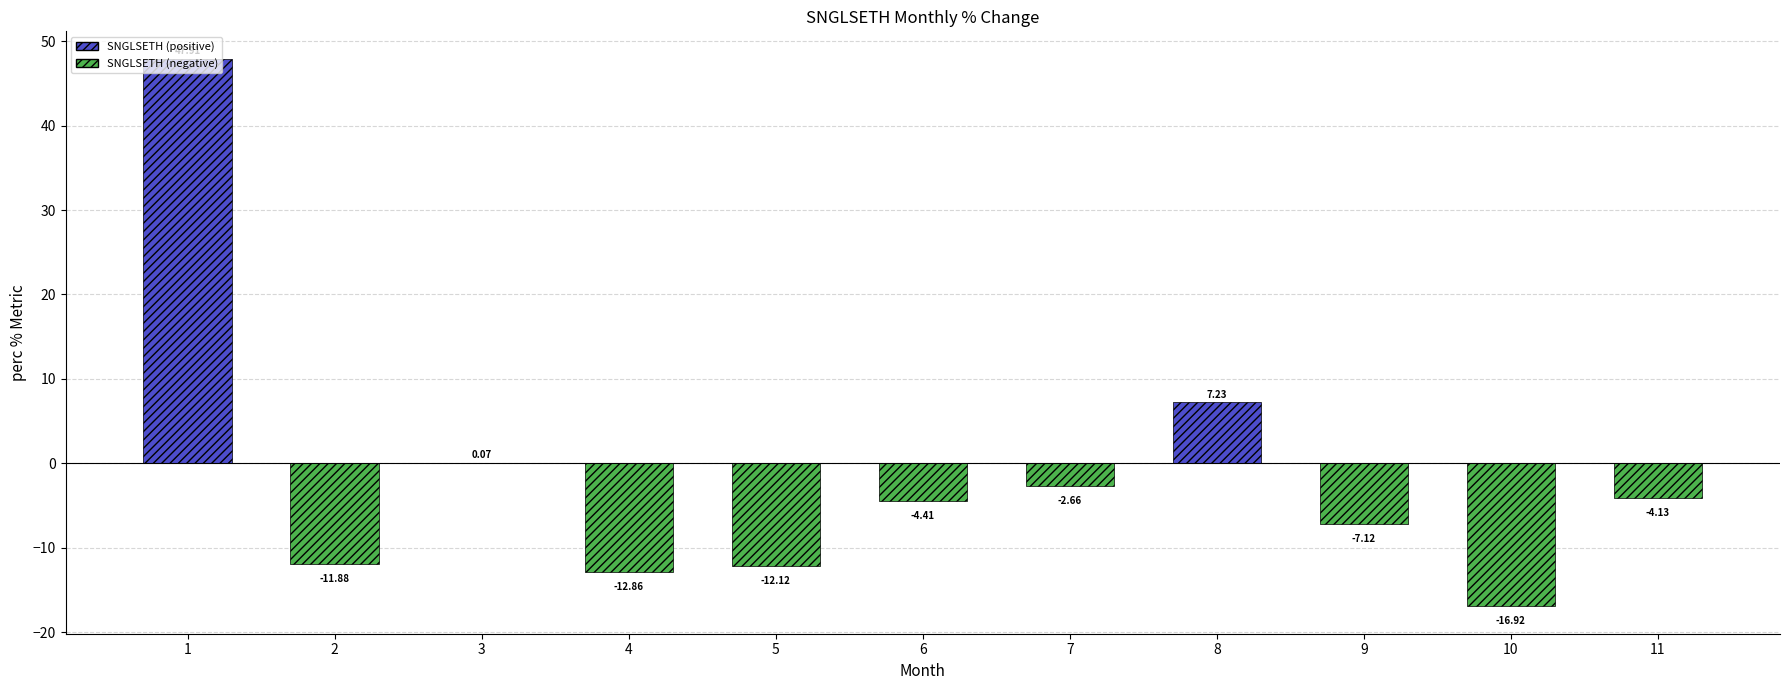

Are the bars horizontal?

No